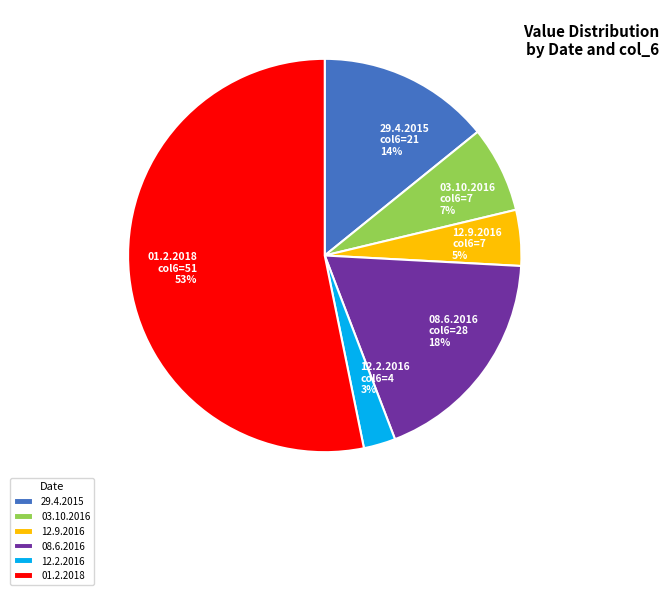

What is the largest slice in the pie chart?

01.2.2018